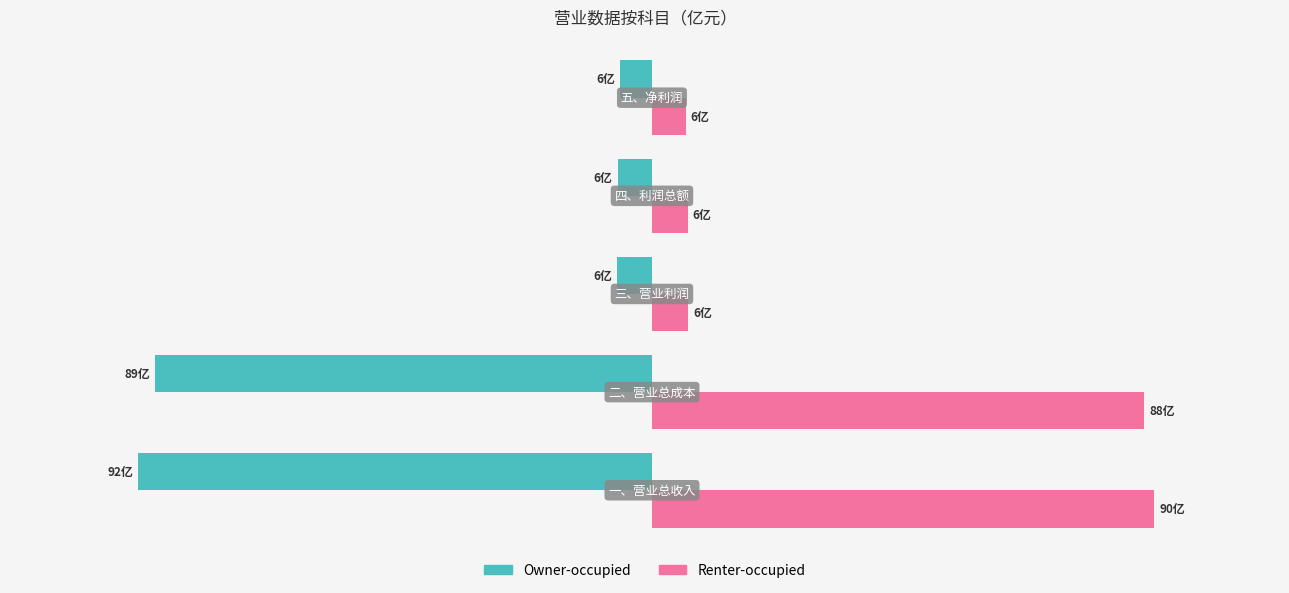

What are all the series names shown in the legend?

Owner-occupied, Renter-occupied